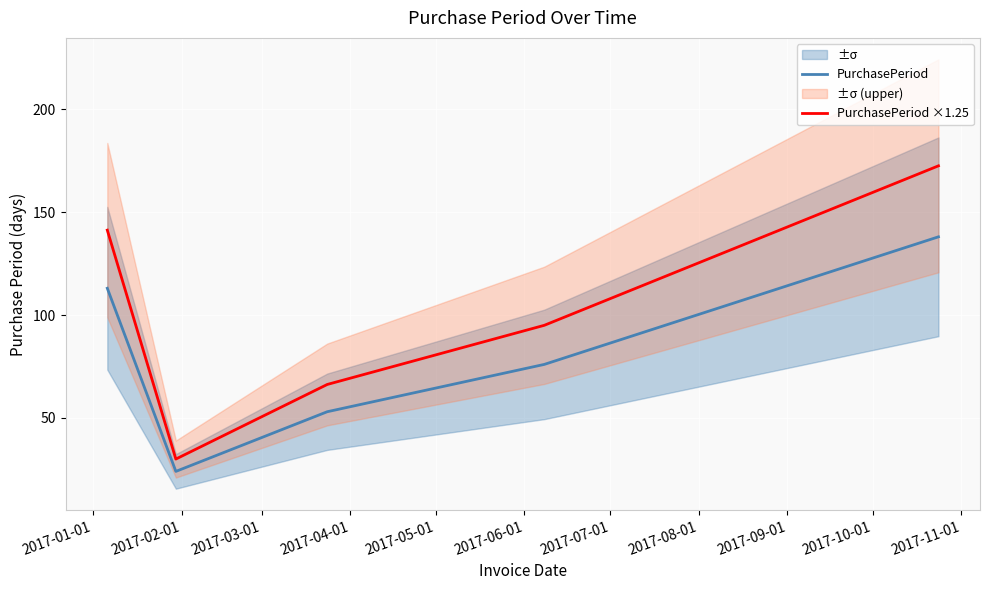

What is the highest value of the PurchasePeriod series?

138.0